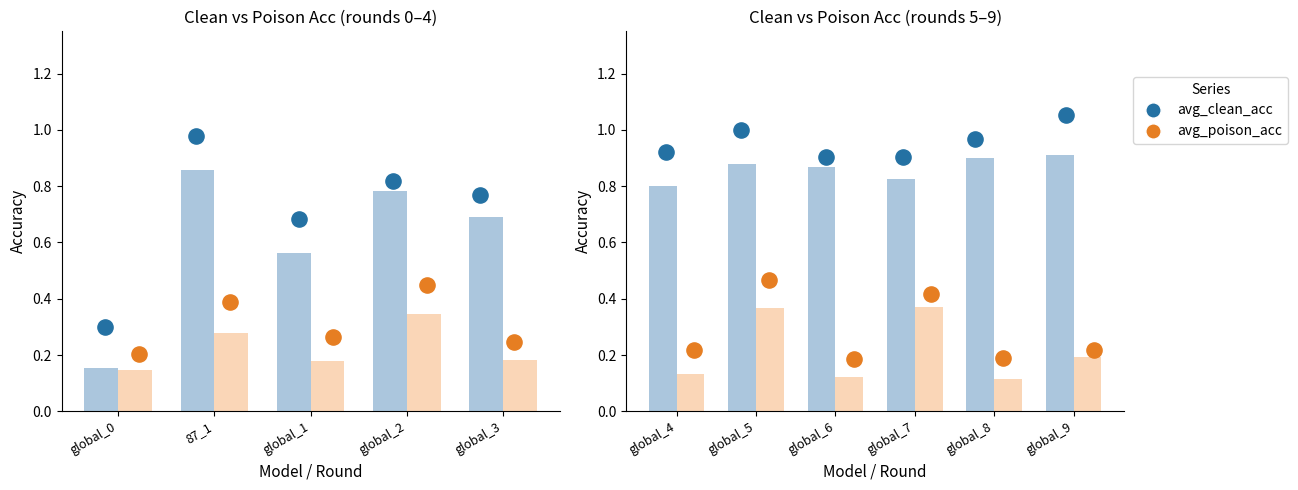

What are all the series names shown in the legend?

avg_clean_acc, avg_poison_acc